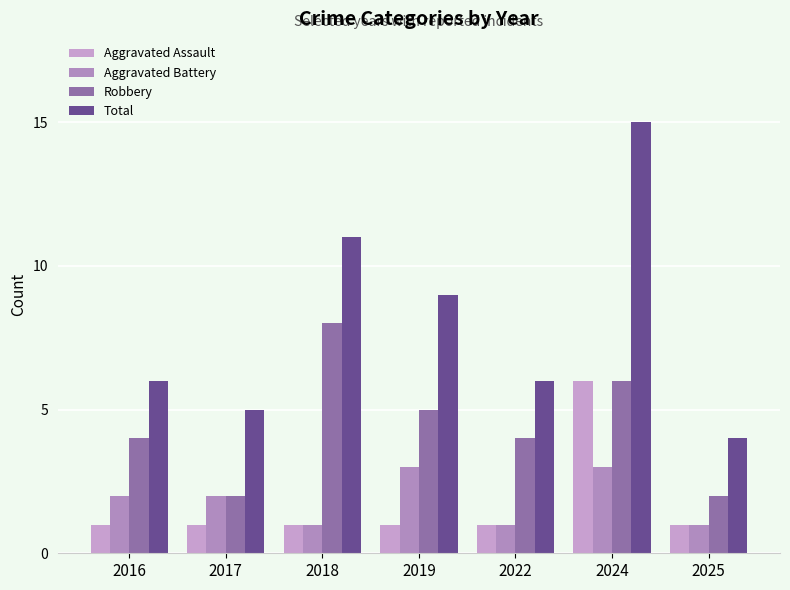

At which label does Aggravated Battery first exceed 2?

2019